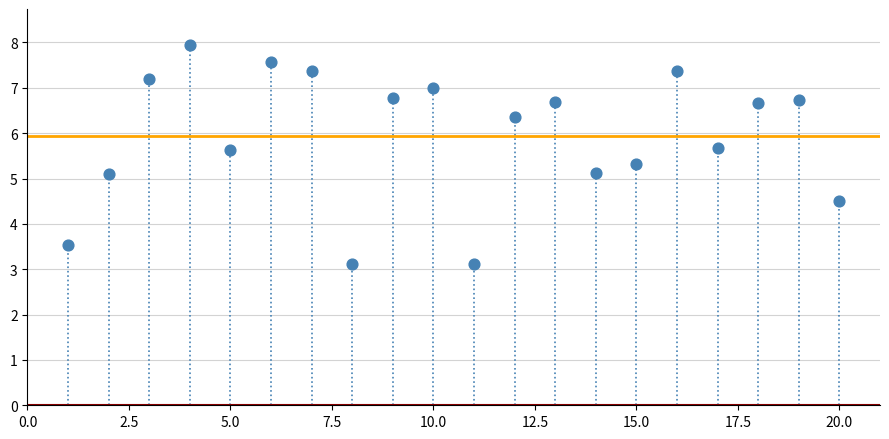

What is the range of X values (max minus min)?

19.0